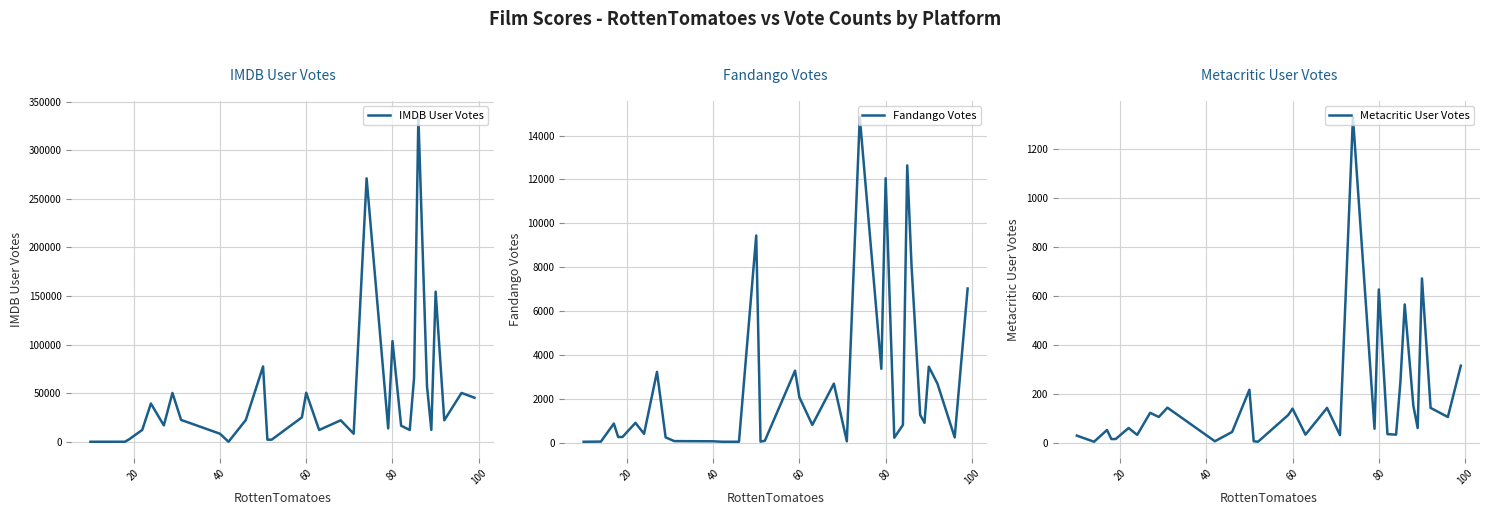

What is the difference between the maximum and second lowest values in the Metacritic User Votes series?

1324